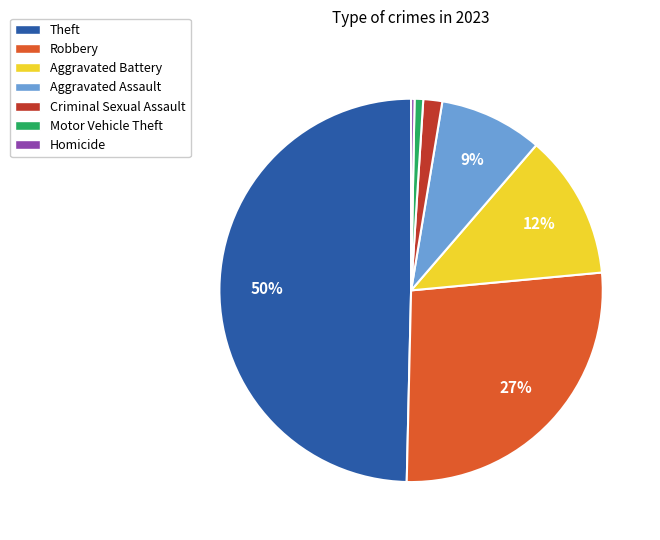

To the nearest percent, what is the combined percentage of Aggravated Battery and Aggravated Assault?

21%